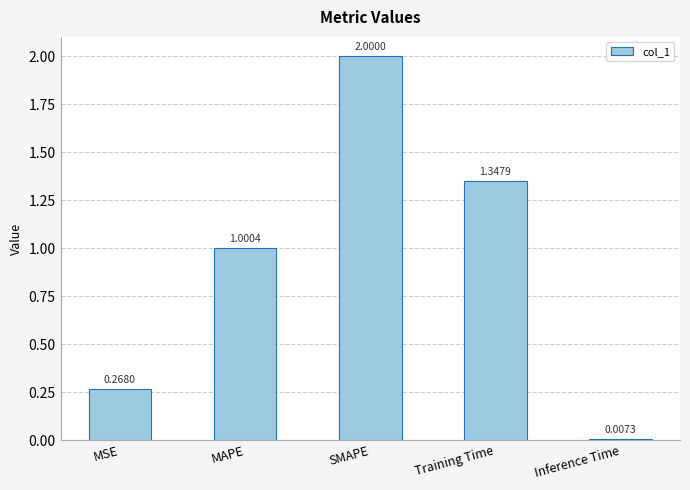

Where does the data first go above 1?

MAPE